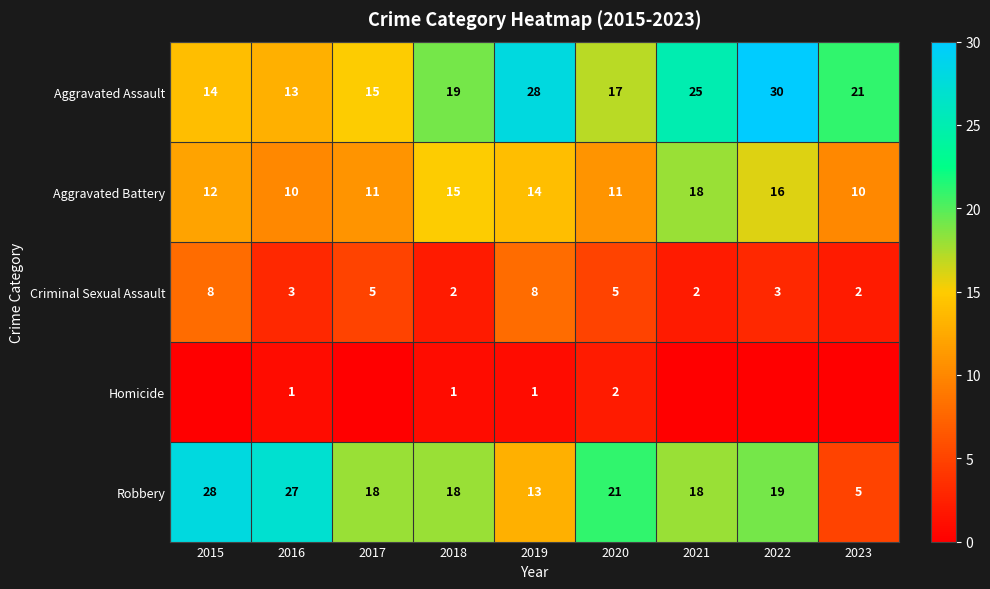

Rank the series at 2020 from highest to lowest value.

Robbery, Aggravated Assault, Aggravated Battery, Criminal Sexual Assault, Homicide